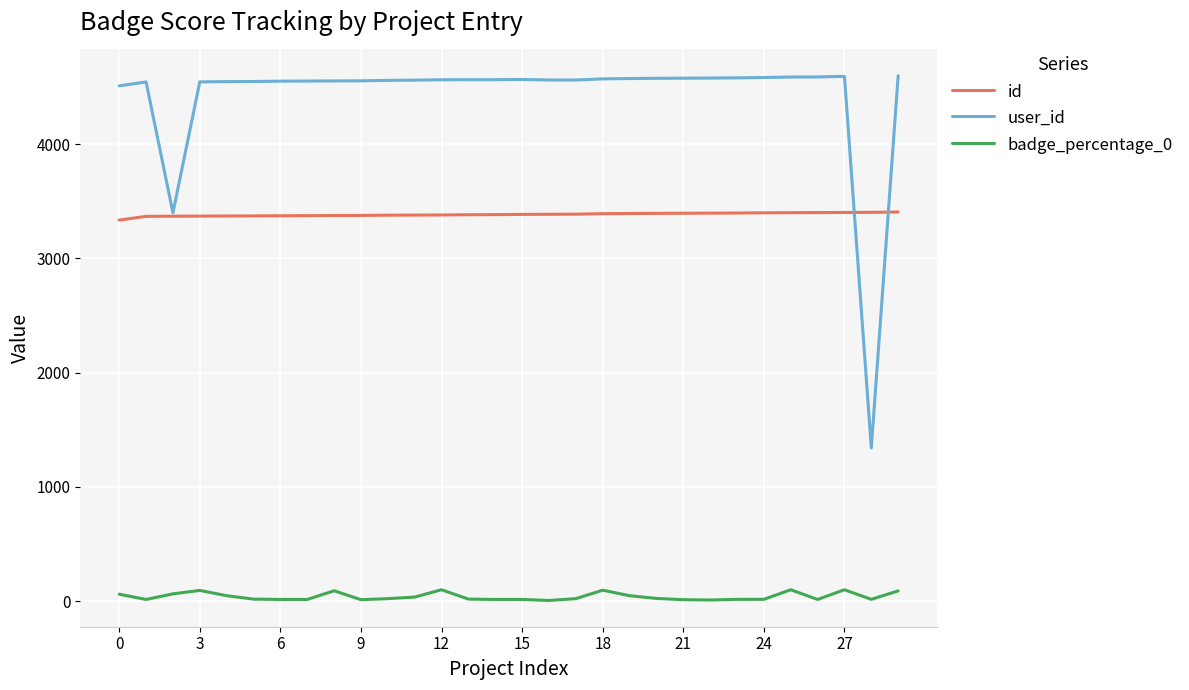

Which series has the widest spread of values?

user_id